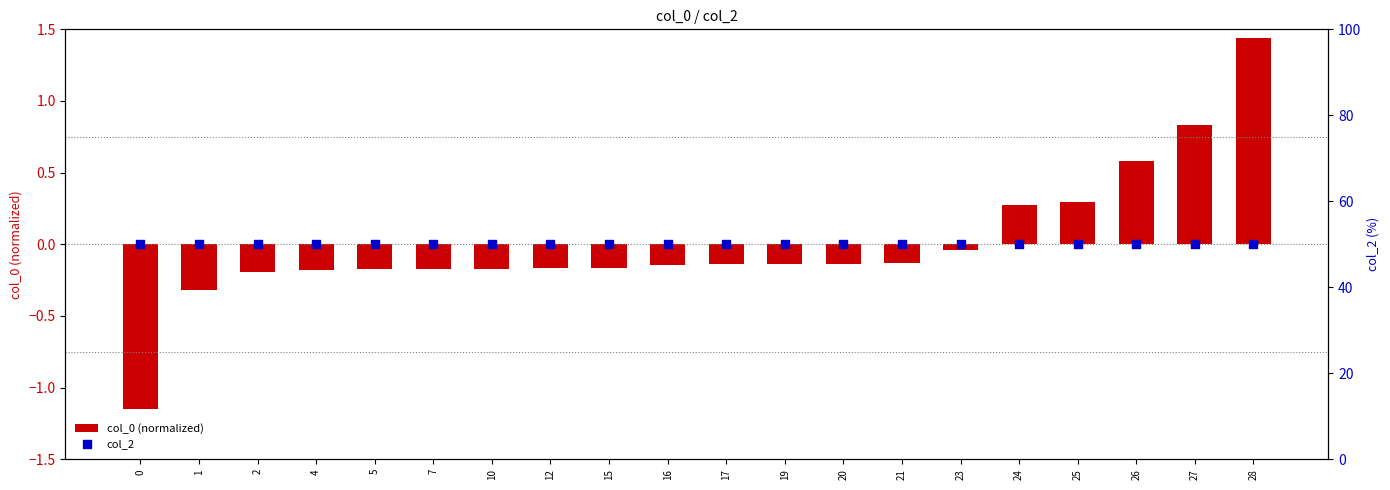

At how many categories does at least one series exceed 46?

20